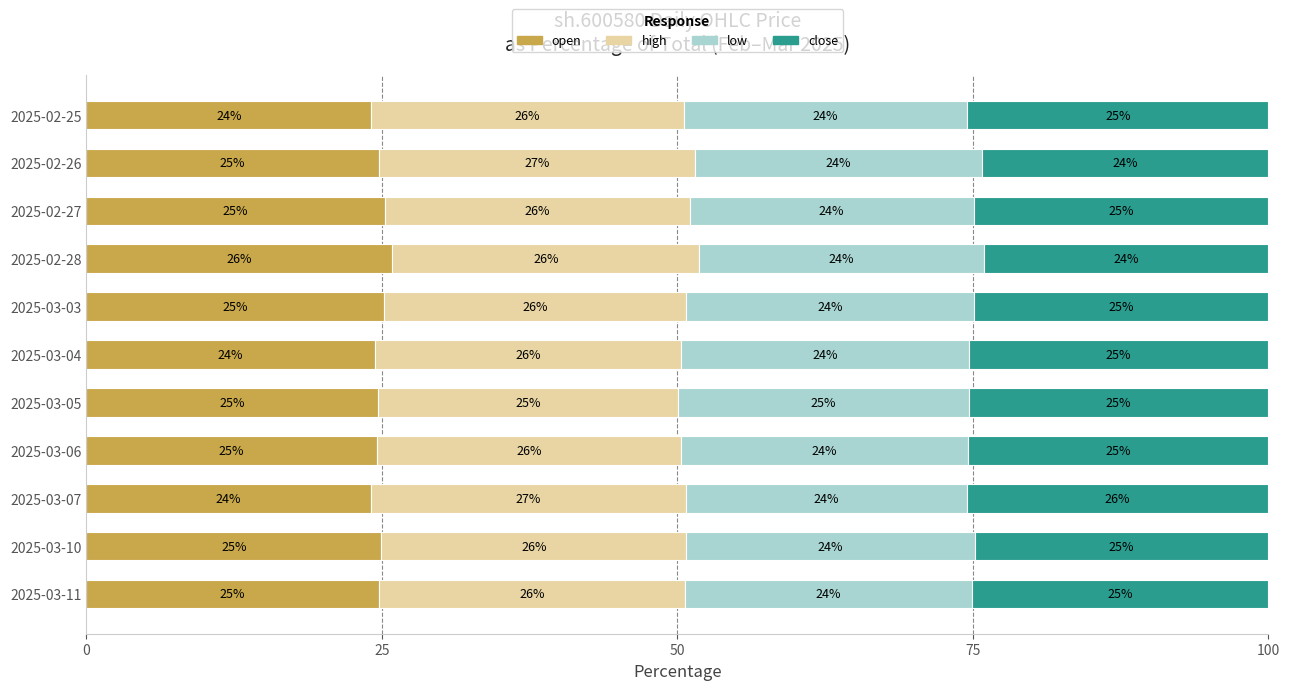

Where is open nearest to the value 24?

2025-03-07